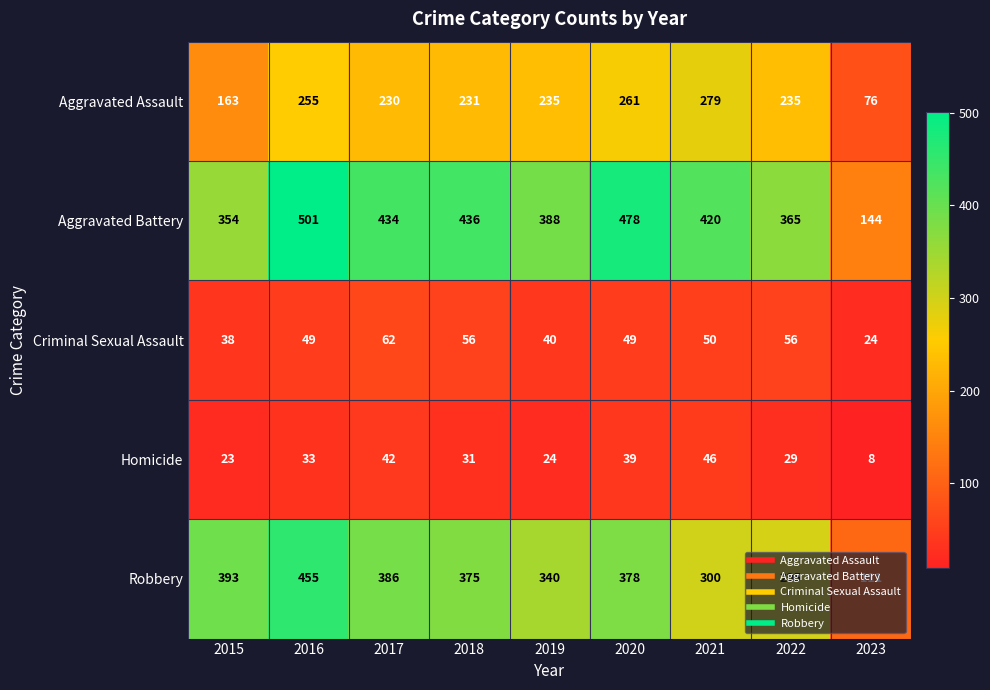

At which category is the sum across all series the highest?

2016